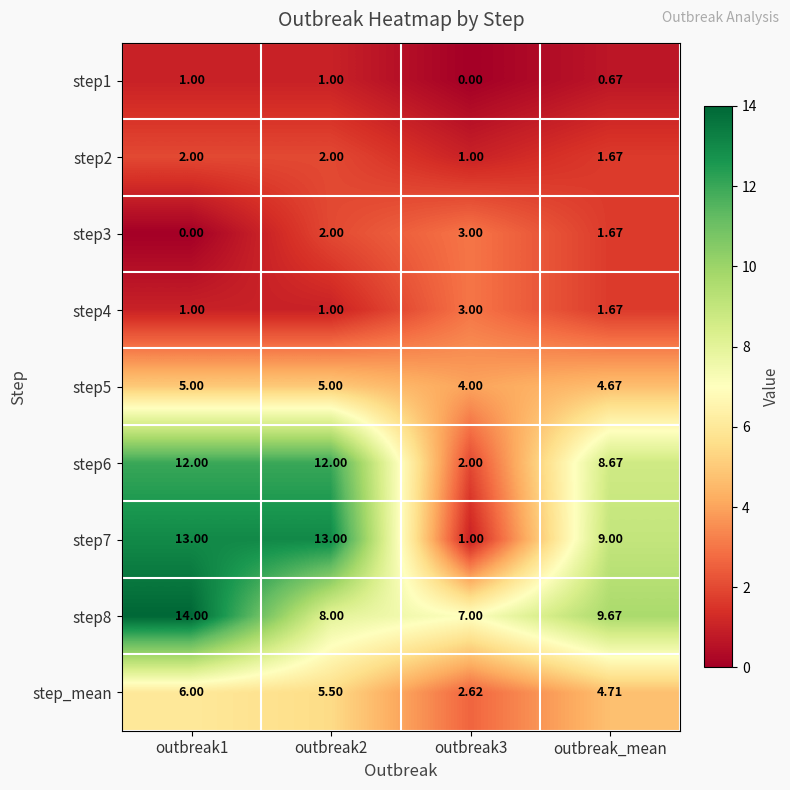

Where is step8 nearest to the value 10?

outbreak_mean